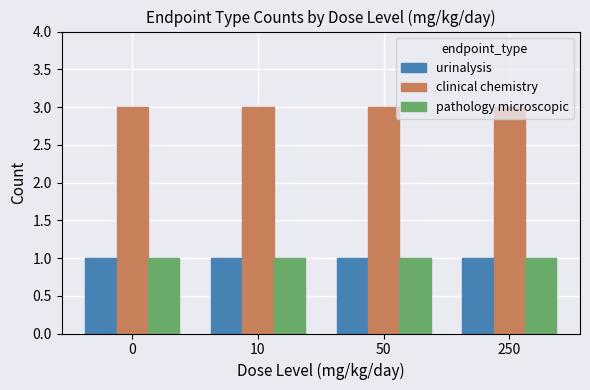

The urinalysis series shows 1 at 0. True or false?

True